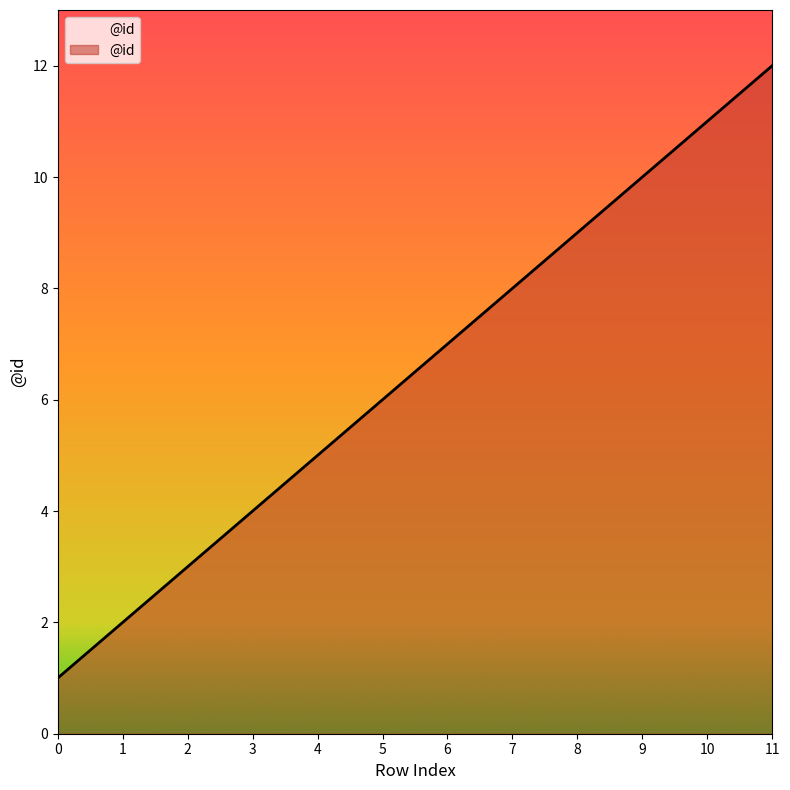

Is it true that the value at 3 is 5?

False